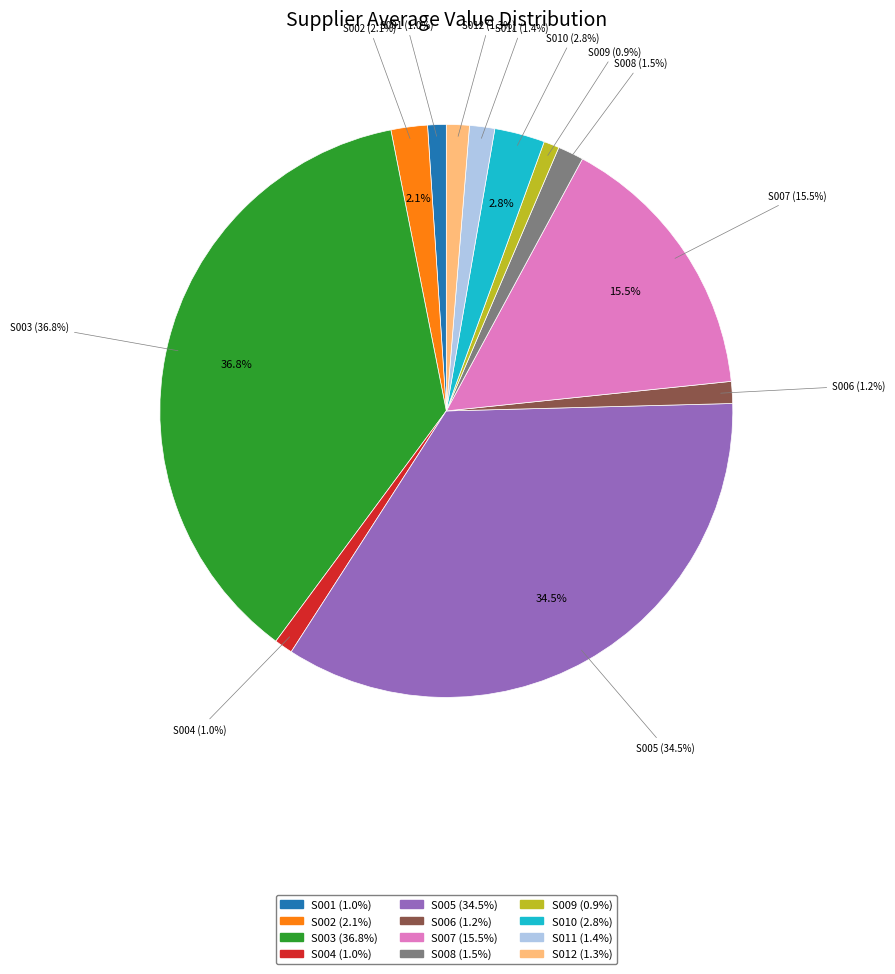

To the nearest percent, what percentage of the pie is S004?

1%